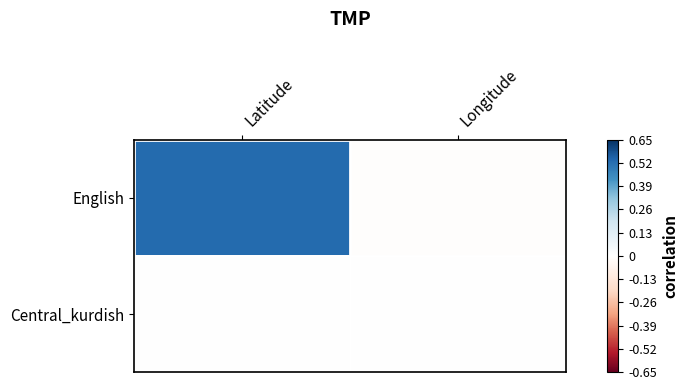

Reading left to right, extract all data points from this chart.

English: Latitude=53	Longitude=-1
Central_kurdish: Latitude=0	Longitude=0